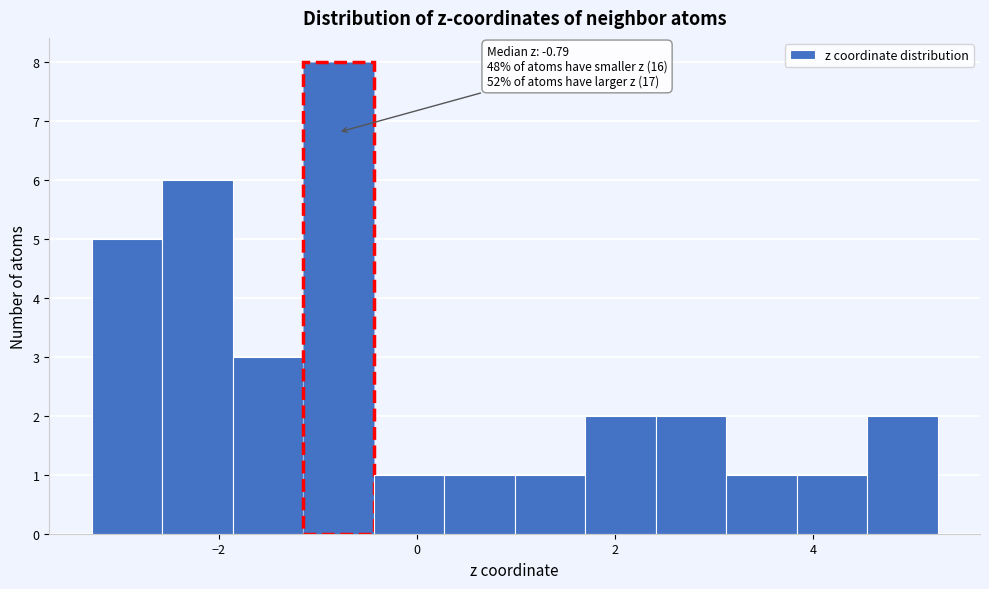

Read against the x-axis, roughly where is the centre of the tallest bar?

-0.8